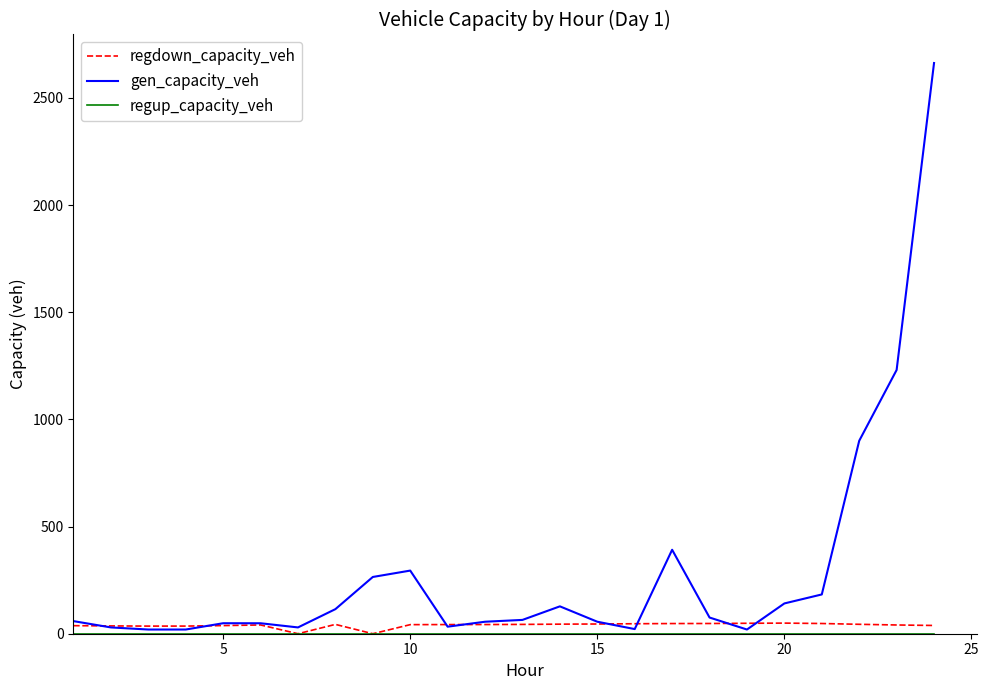

Which series has the widest spread of values?

gen_capacity_veh